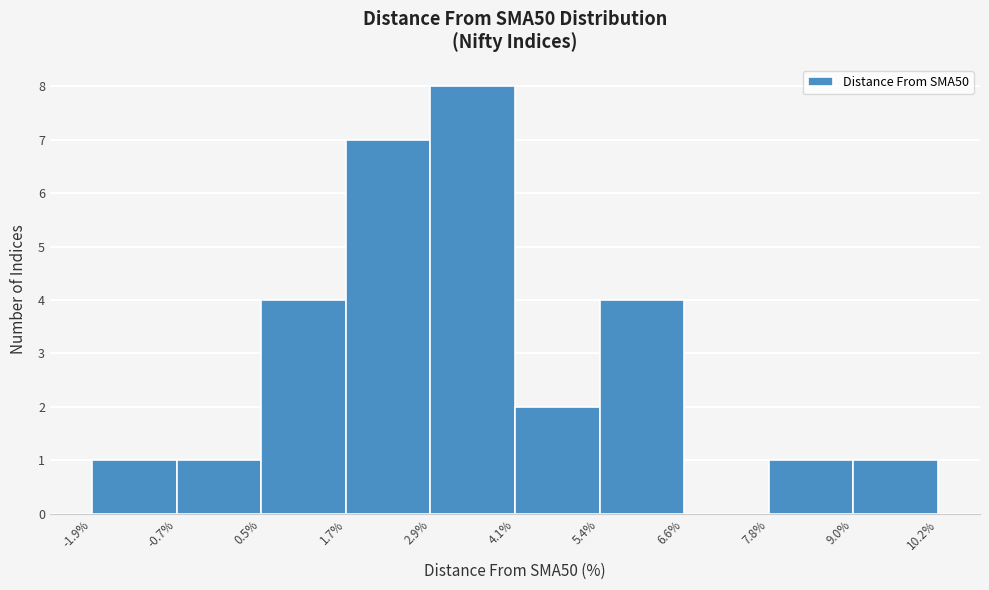

Over which range of the x-axis is the bar tallest?

2.9% to 4.1%